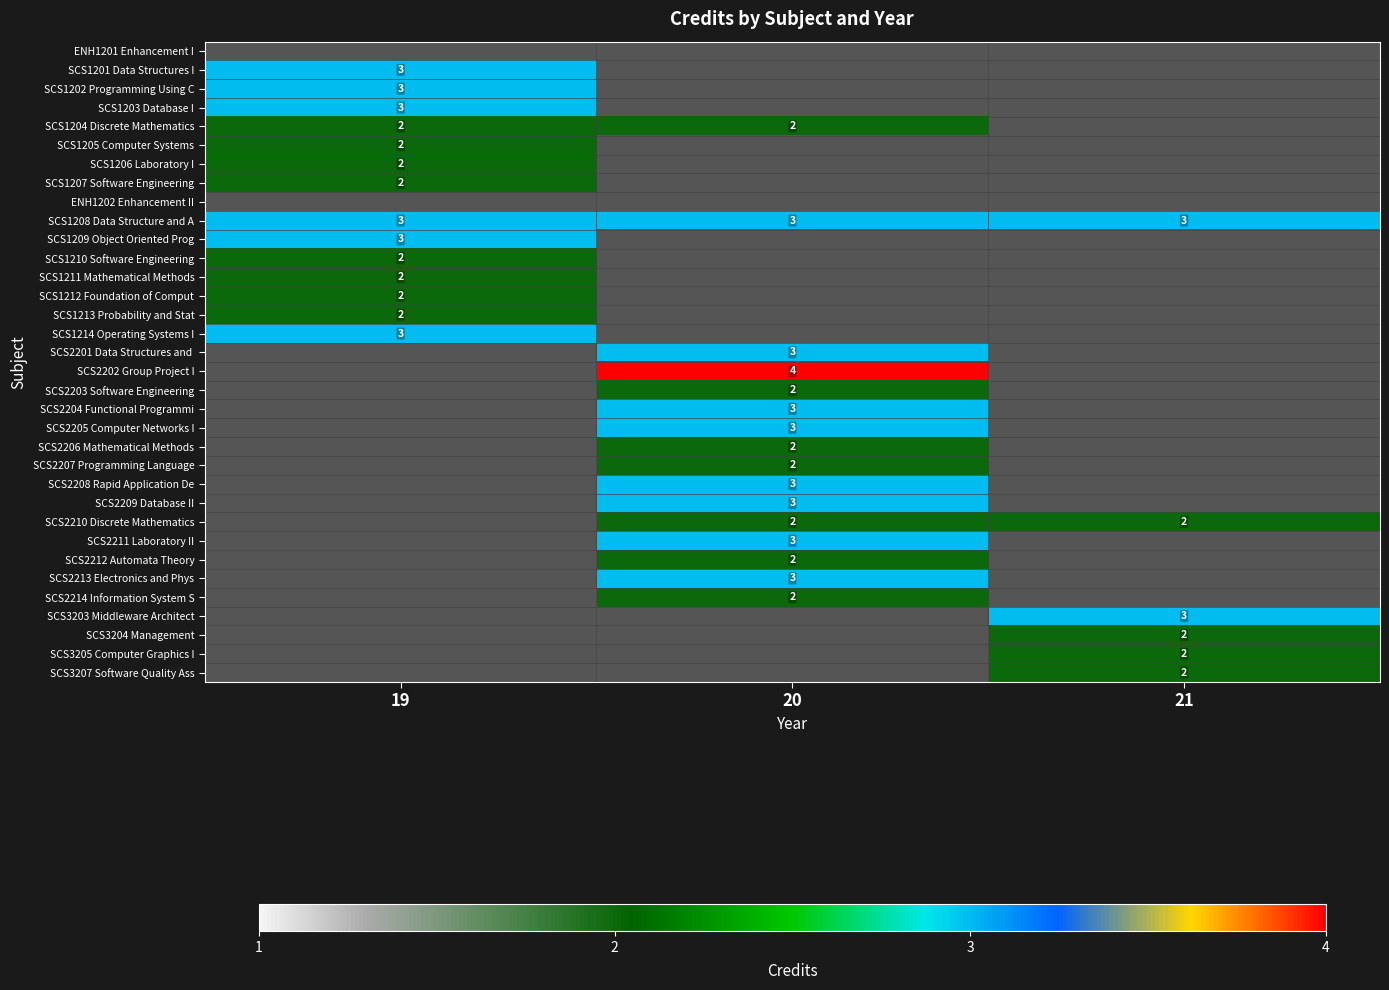

Count the number of data series in this chart.

34